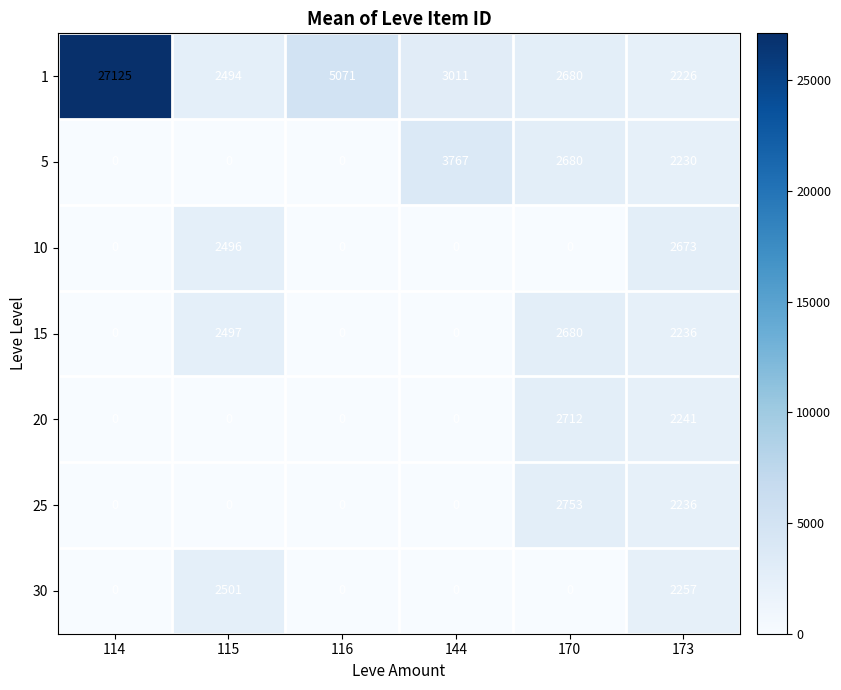

How many data points in 10 are above 0?

2